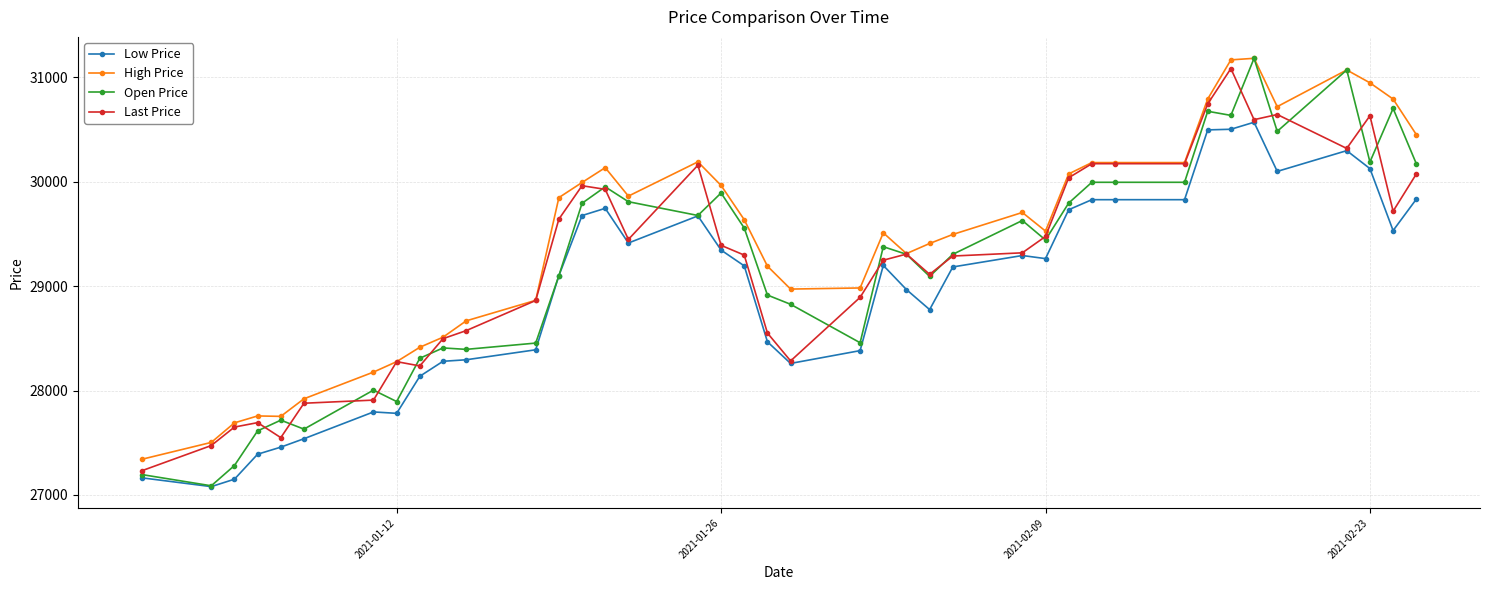

True or false: Low Price and High Price intersect in this chart.

False